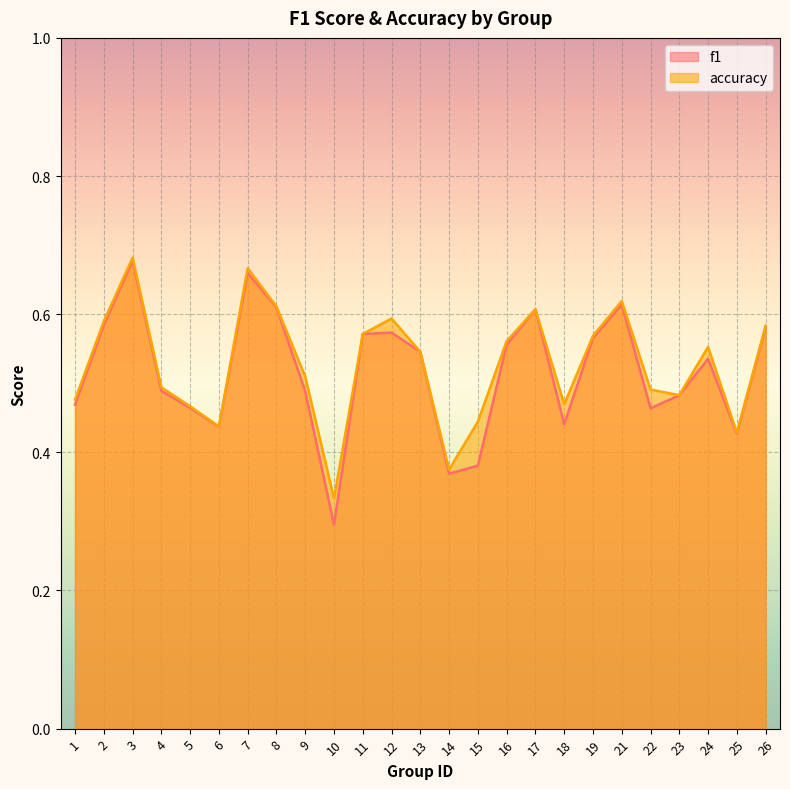

List the series in order of their peak value, lowest first.

f1, accuracy